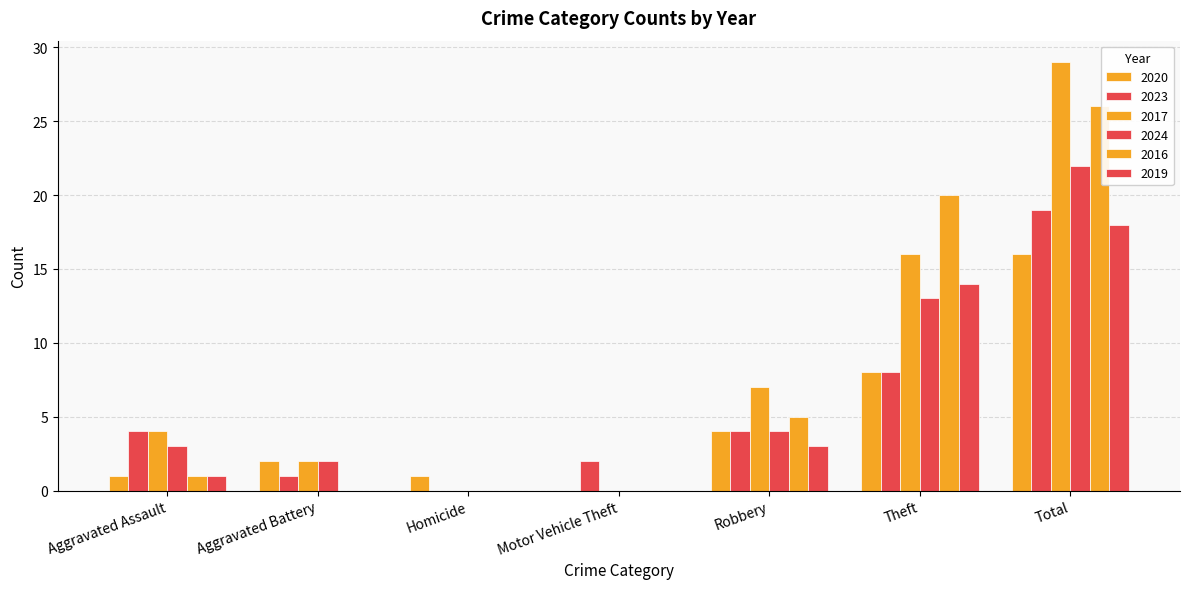

Which series has the widest spread of values?

2017